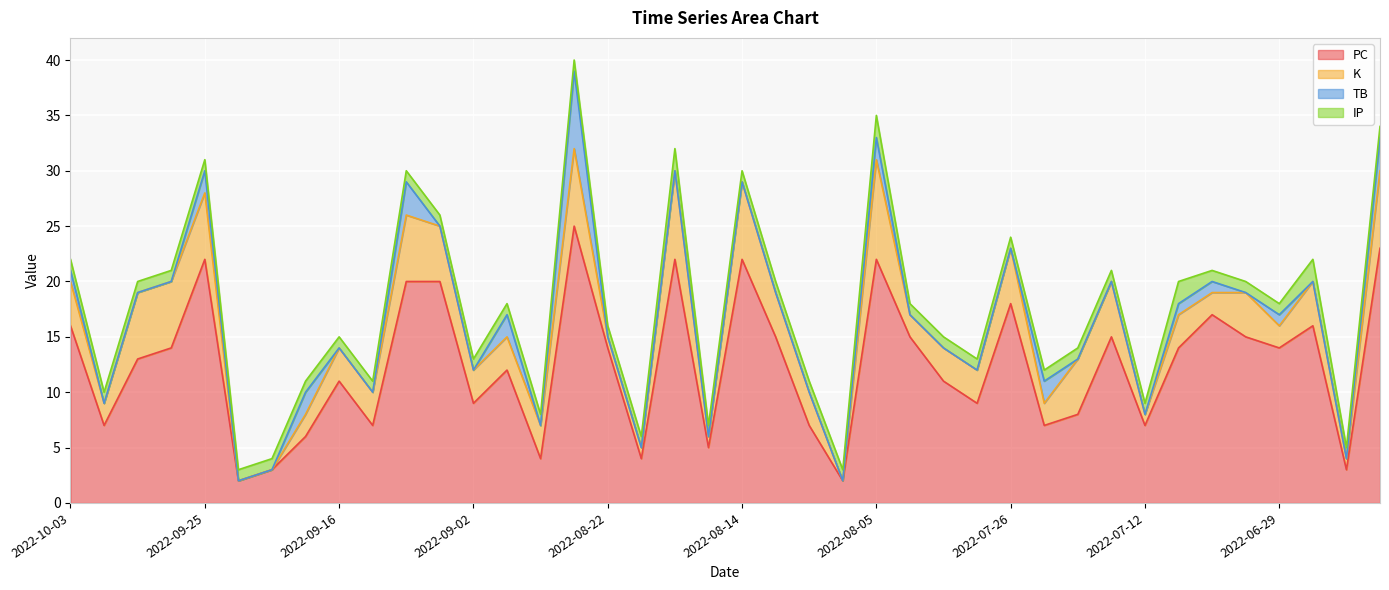

What is the label of the 24th point from the left?

2022-08-07